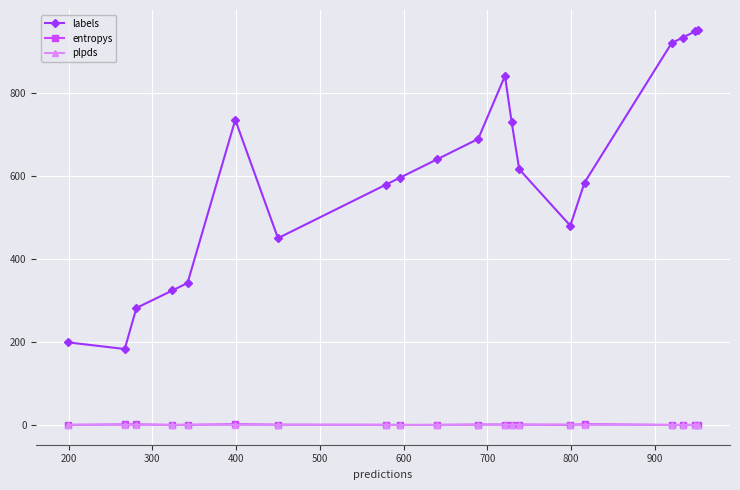

What are all the series names shown in the legend?

labels, entropys, plpds